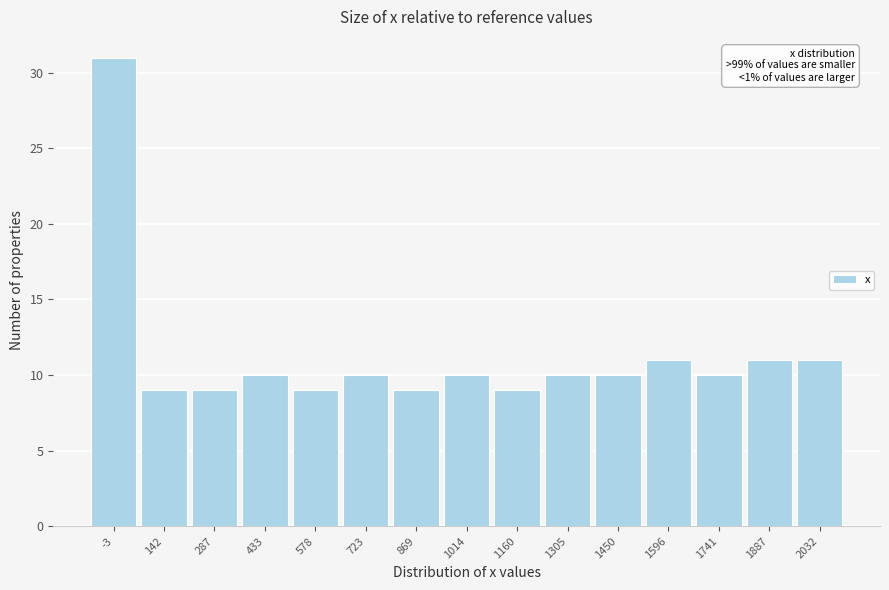

Reading right to left, what are all the values shown in this chart?

2032=11	1887=11	1741=10	1596=11	1450=10	1305=10	1160=9	1014=10	869=9	723=10	578=9	433=10	287=9	142=9	-3=31